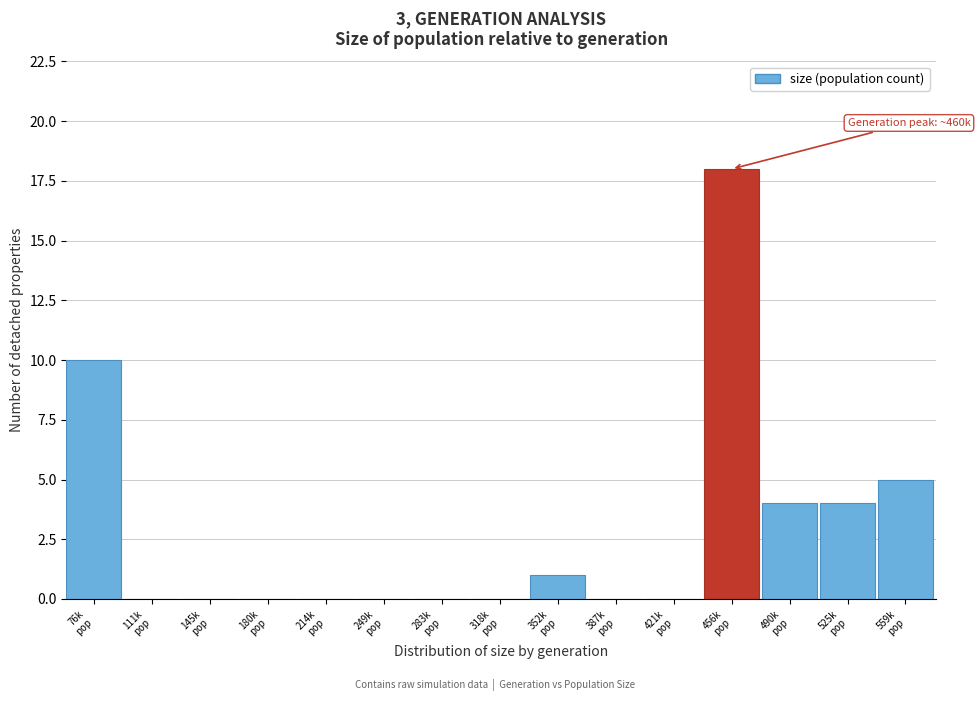

What is the maximum value shown in the chart?

18